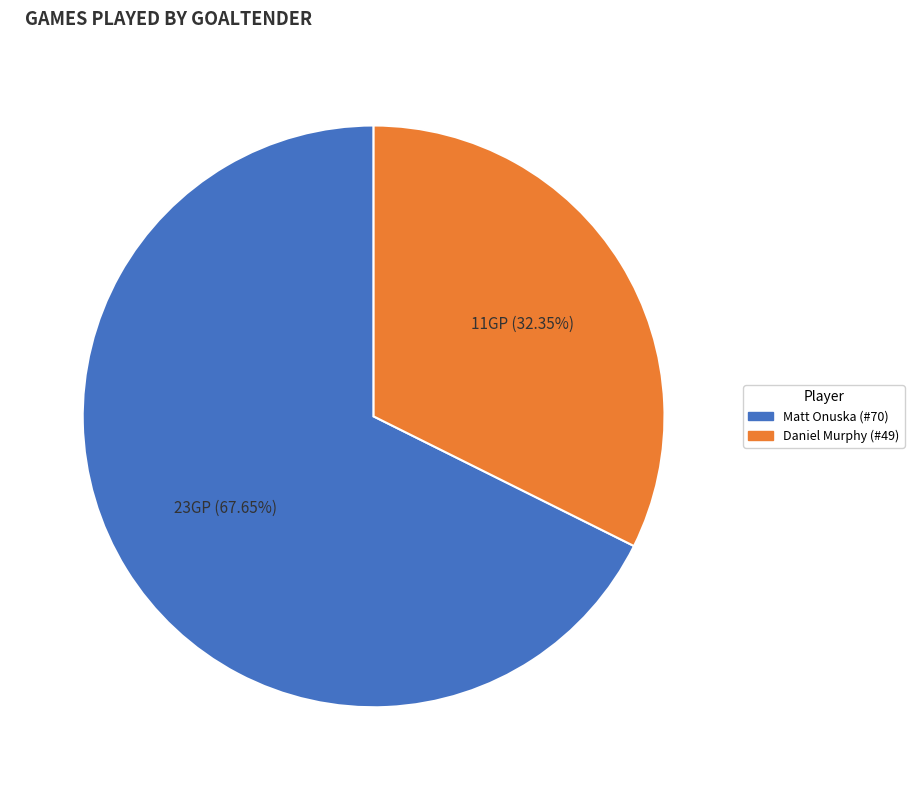

Does Matt Onuska (#70) represent more than half of the total?

Yes